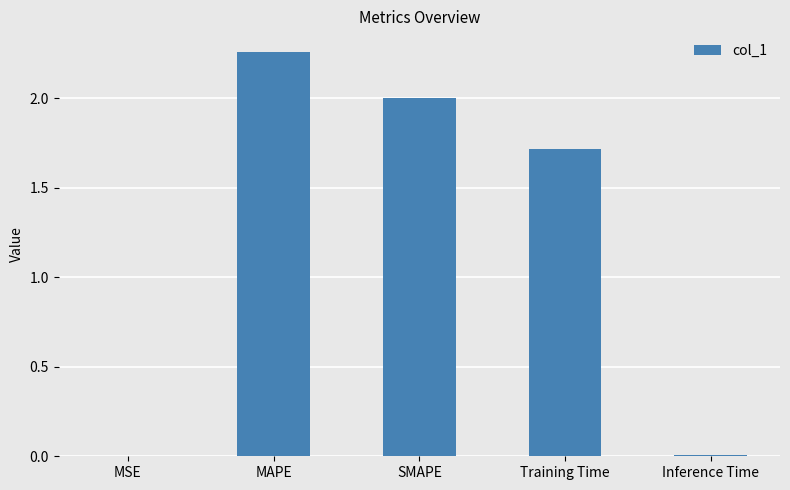

The value at Inference Time is 0.0. True or false?

True